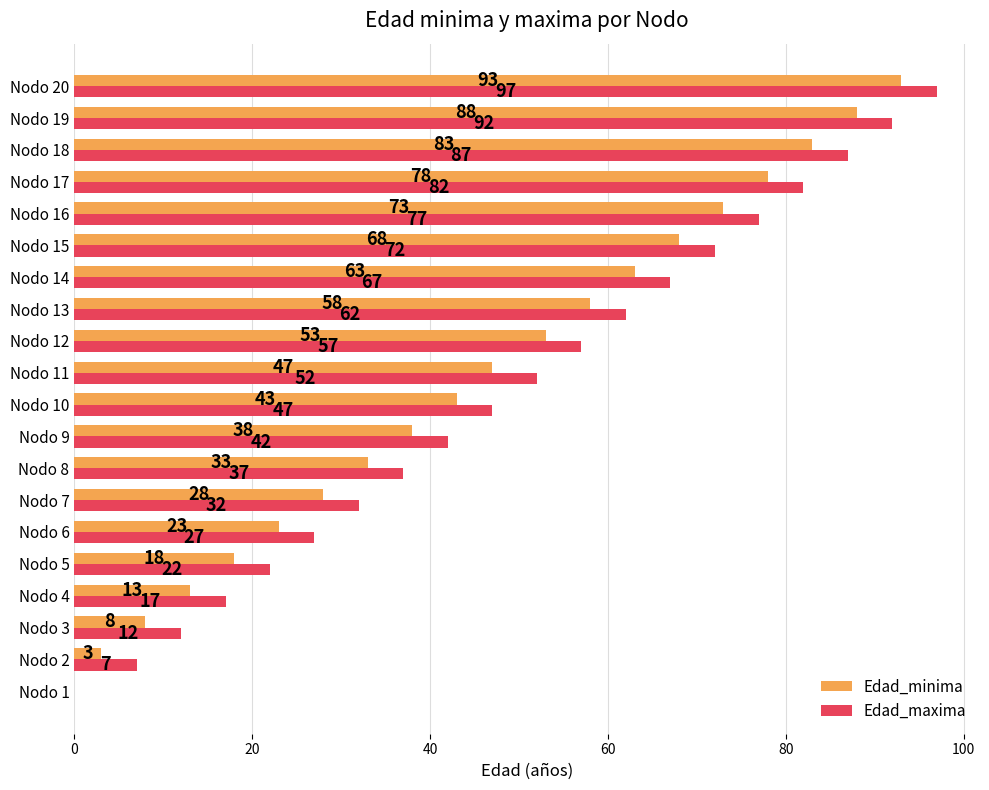

The Edad_minima series shows 73 at Nodo 16. True or false?

True